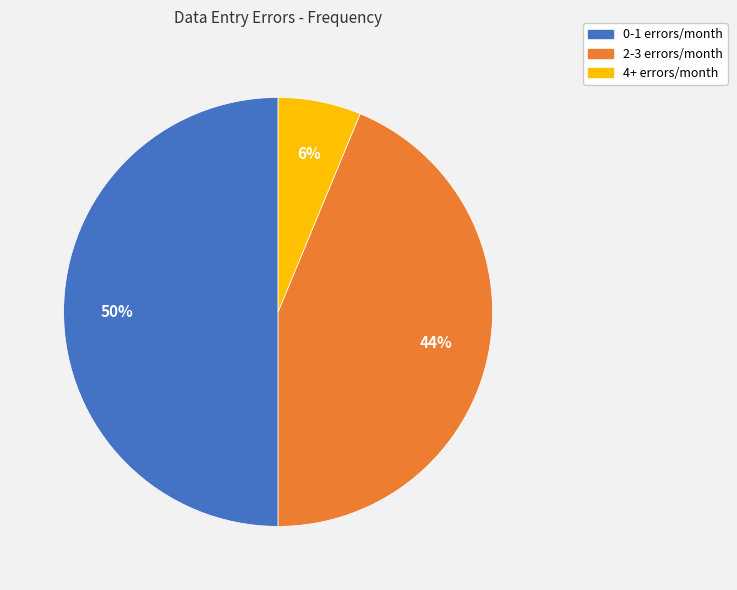

To the nearest percent, what percentage of the pie is 2-3 errors/month?

44%